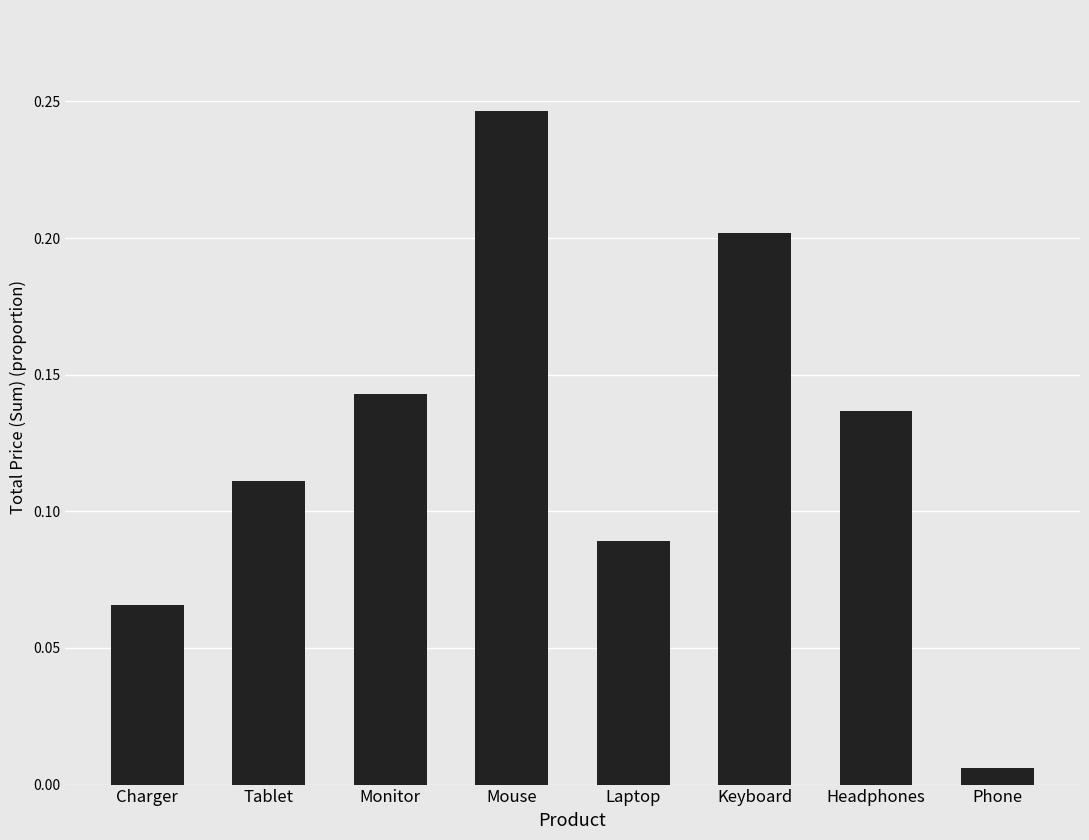

What is the sum of the values at Headphones and Mouse?

0.4